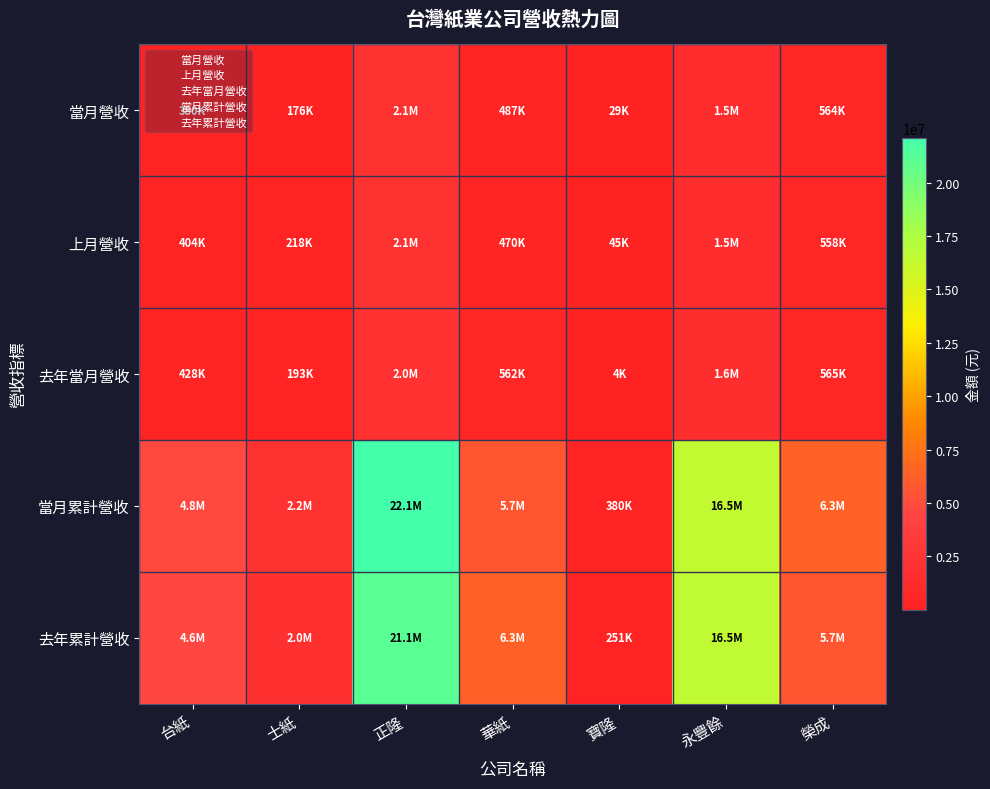

List the series in order of their peak value, highest first.

當月累計營收, 去年累計營收, 當月營收, 上月營收, 去年當月營收